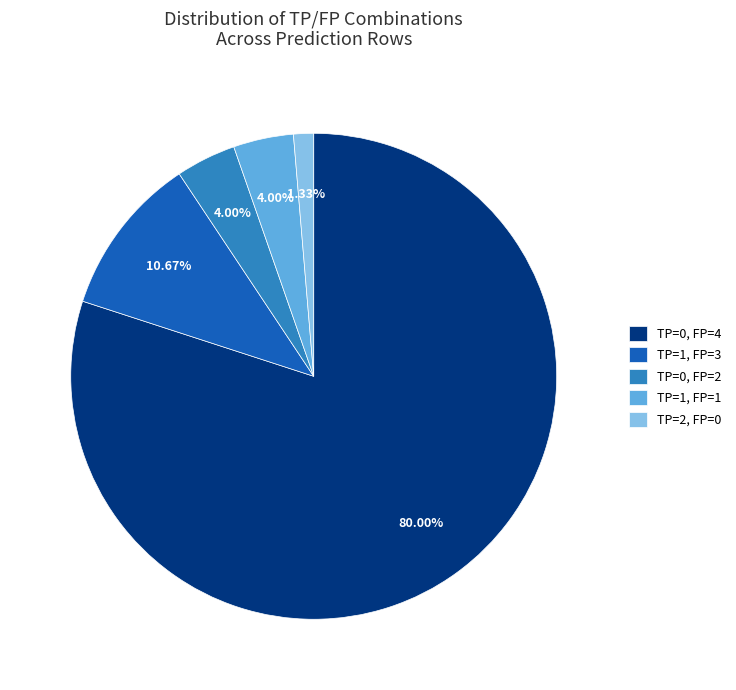

The TP=0, FP=2 slice represents 4% of the pie. True or false?

True